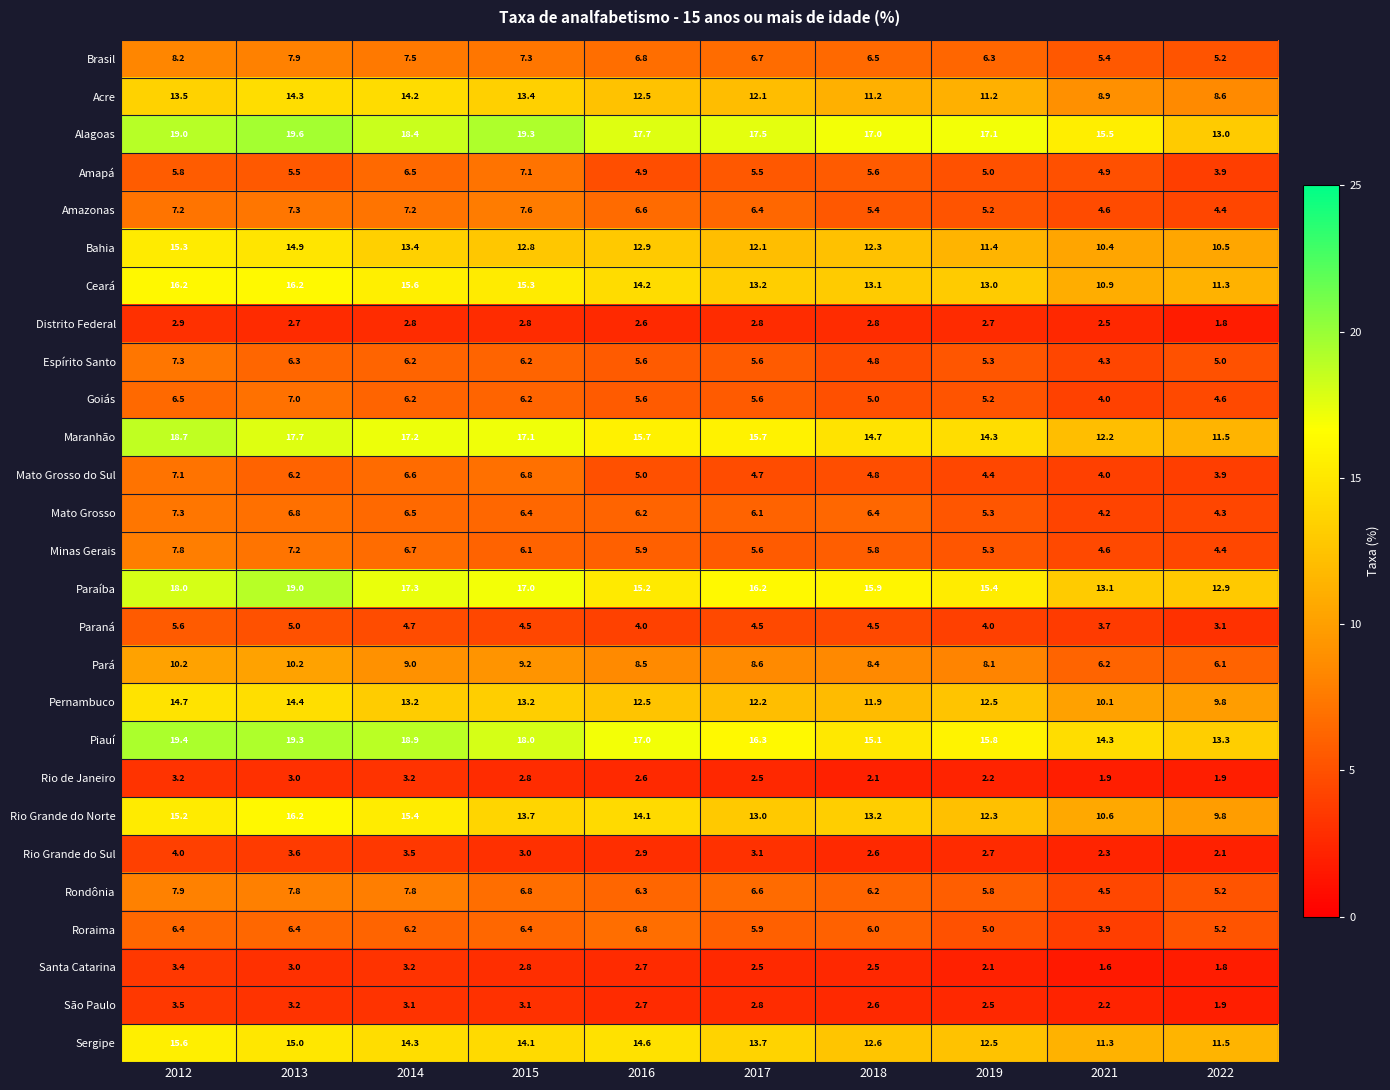

At which label does Brasil first exceed 6?

2012